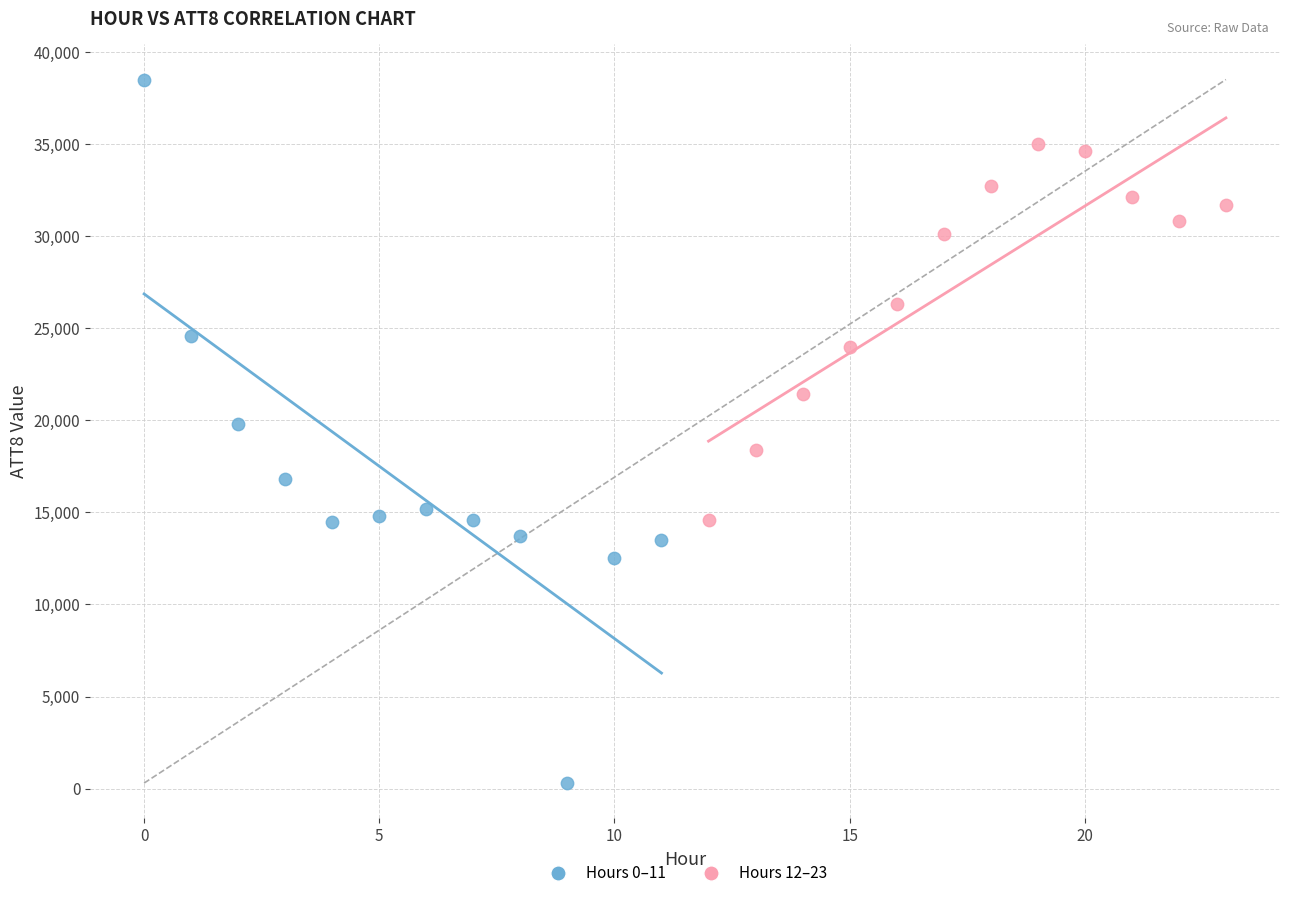

Which series contains the lowest Y value?

Hours 0–11